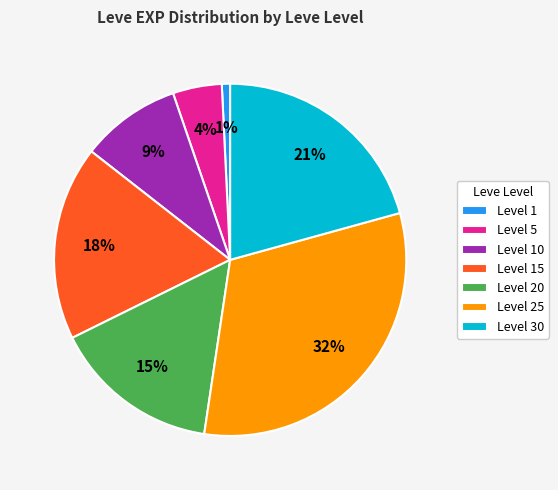

The Level 15 slice represents 18% of the pie. True or false?

True